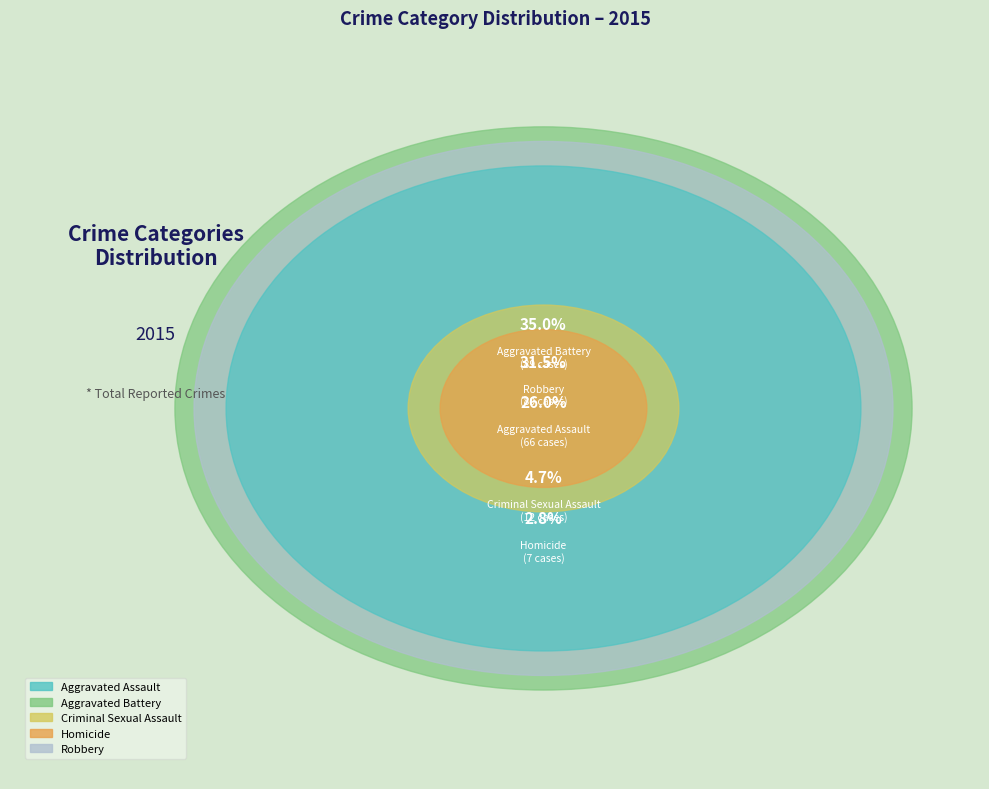

Rank the categories by value from lowest to highest.

Homicide, Criminal Sexual Assault, Aggravated Assault, Robbery, Aggravated Battery